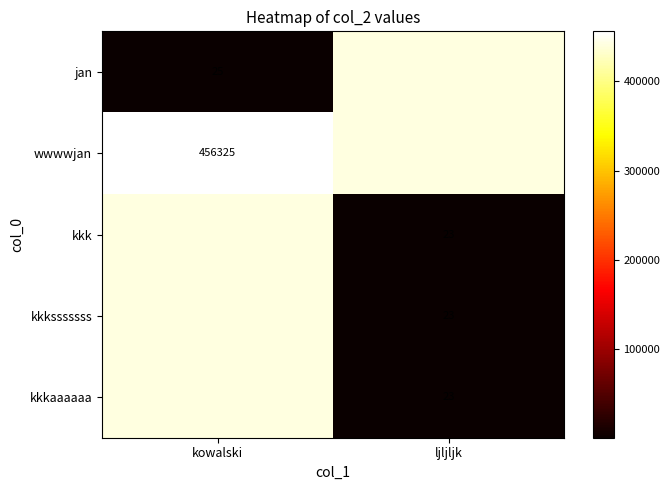

The wwwwjan series shows 456325 at kowalski. True or false?

True